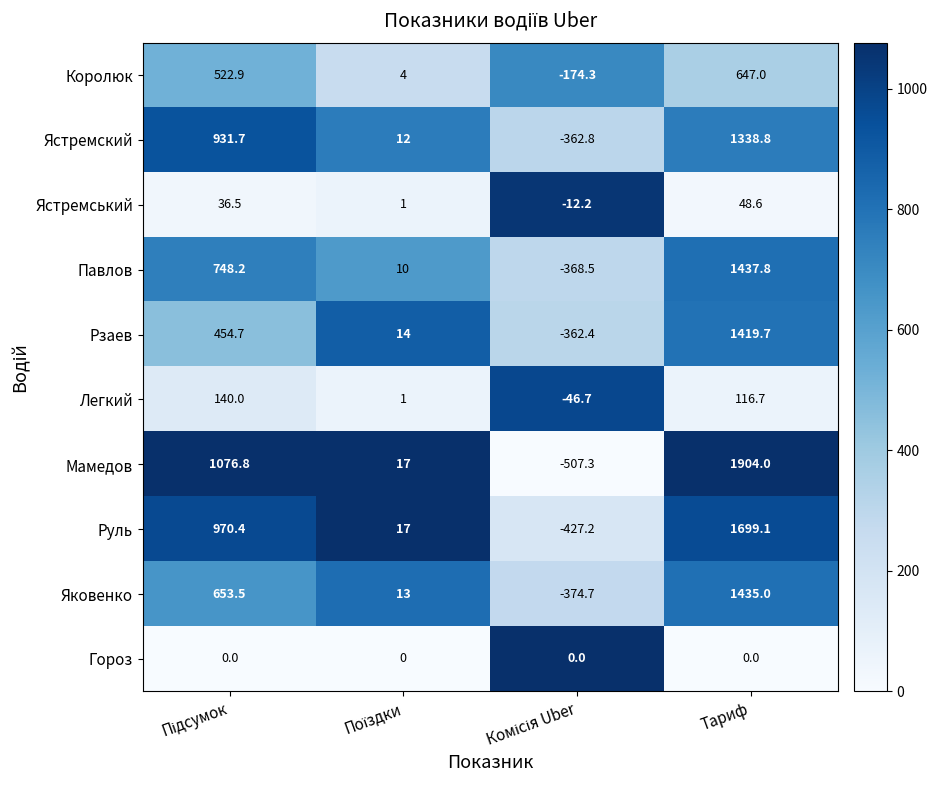

True or false: Ястремський has a value of 23.9 at Тариф.

False